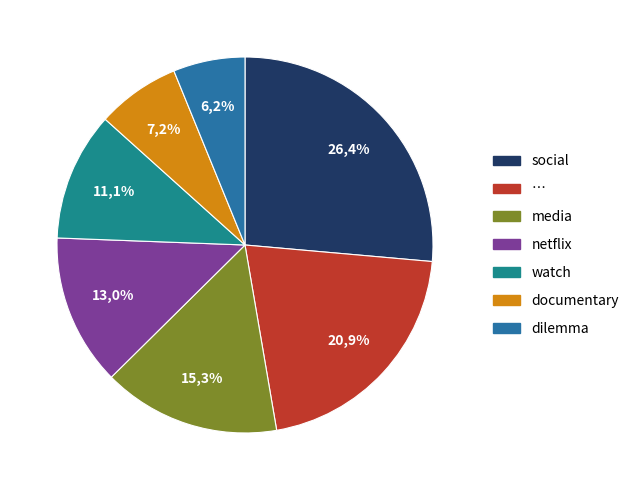

To the nearest percent, what is the average slice percentage?

14%